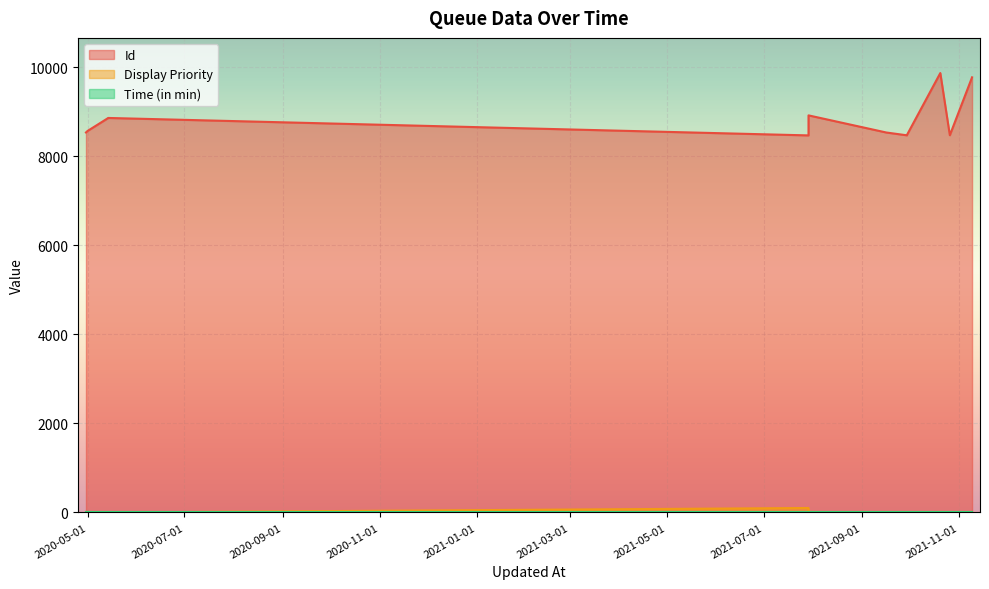

True or false: Id has a value of 11653 at 2021-07-29.

False